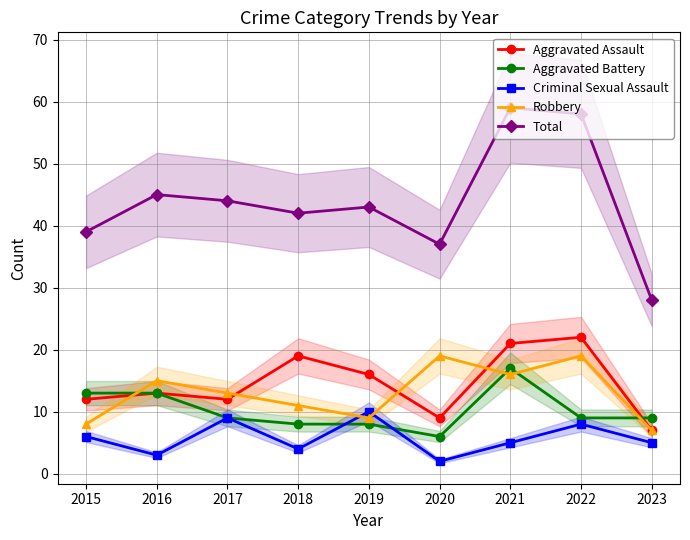

What is the value of the Criminal Sexual Assault point at the 3rd from the left?

9